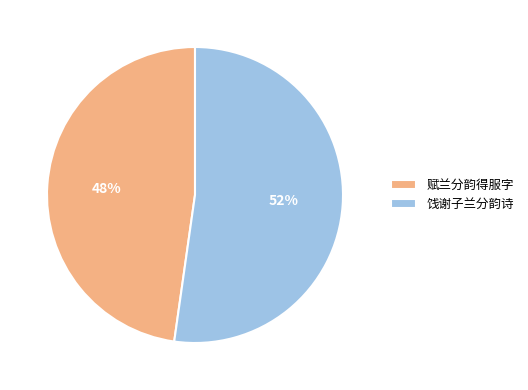

True or false: 饯谢子兰分韵诗 accounts for 52% of the total.

True